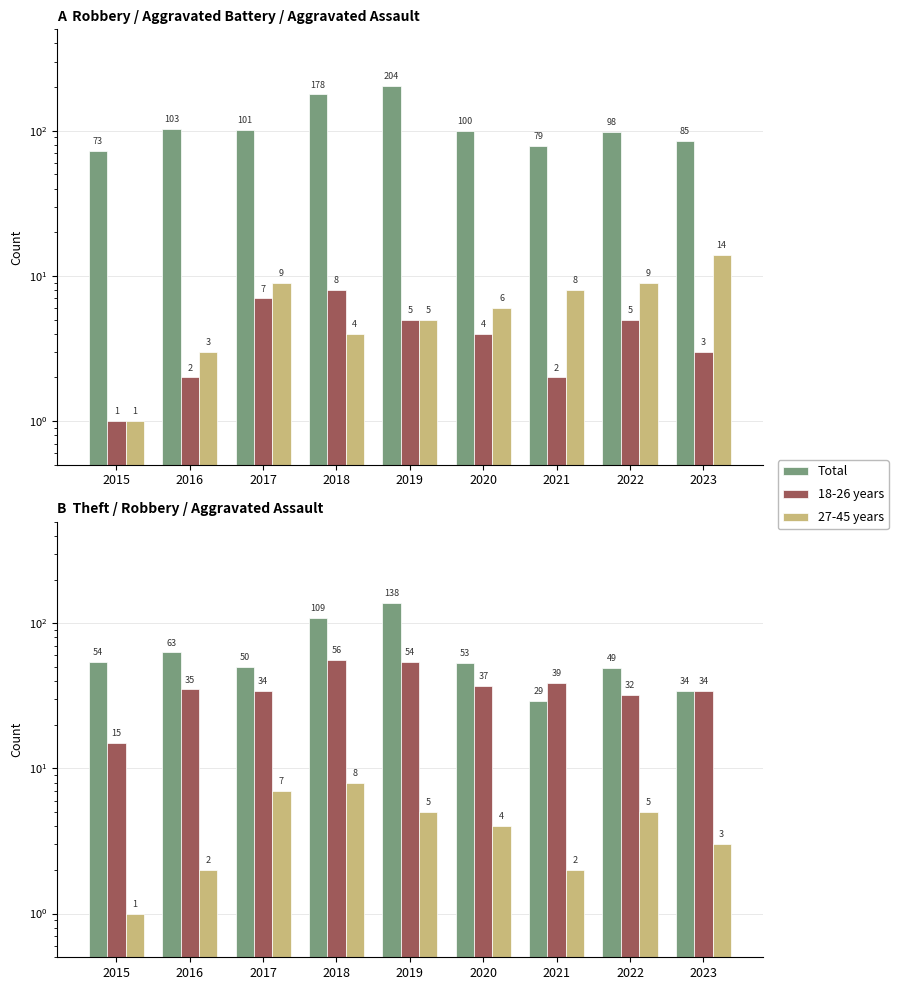

What is the value of the Total bar at the 4th from the left?

109